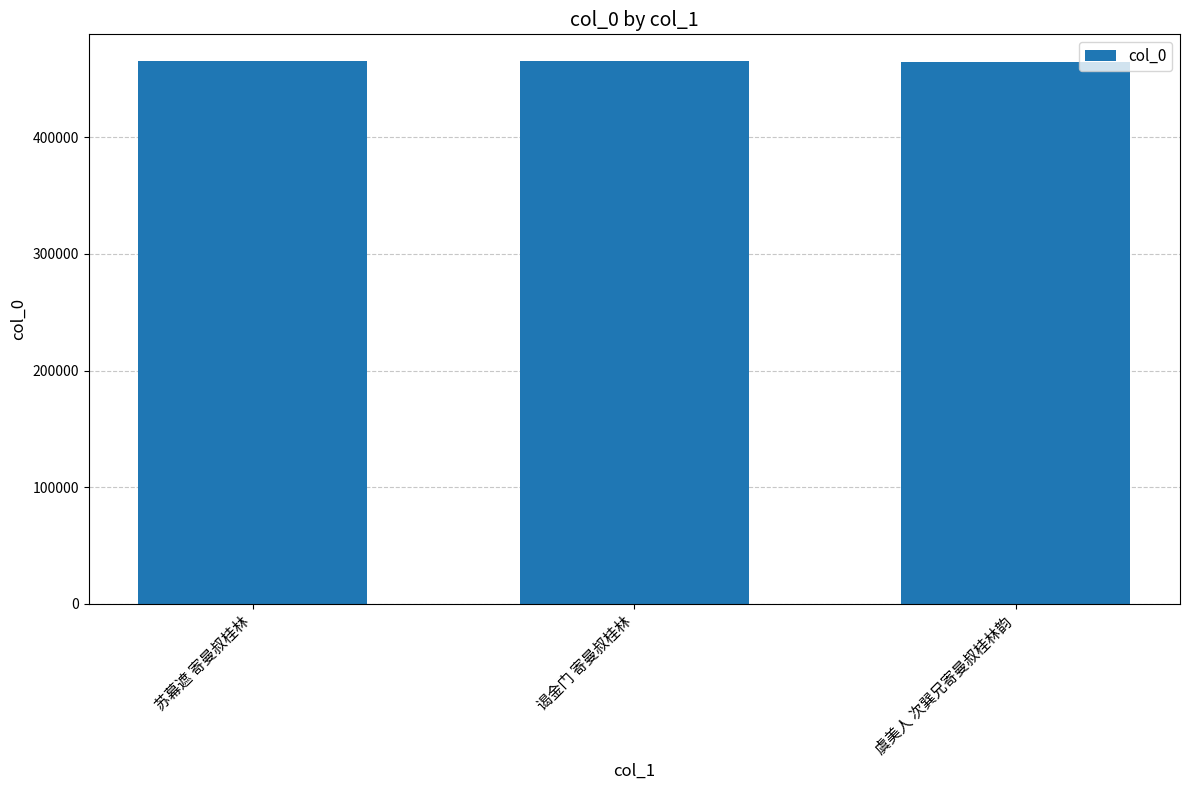

Is it true that the value at 谒金门 寄曼叔桂林 is 464871?

True